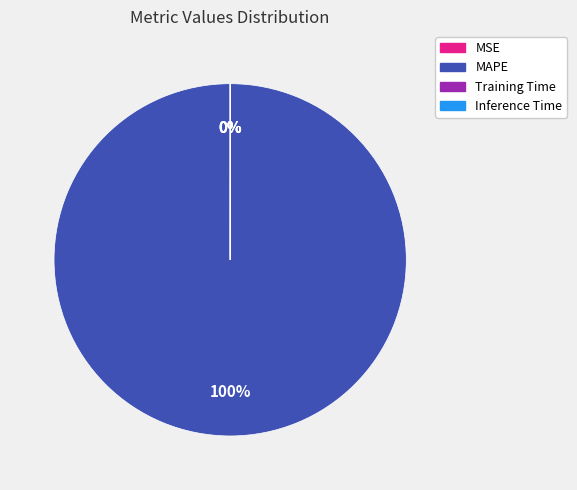

What is the largest slice in the pie chart?

MAPE